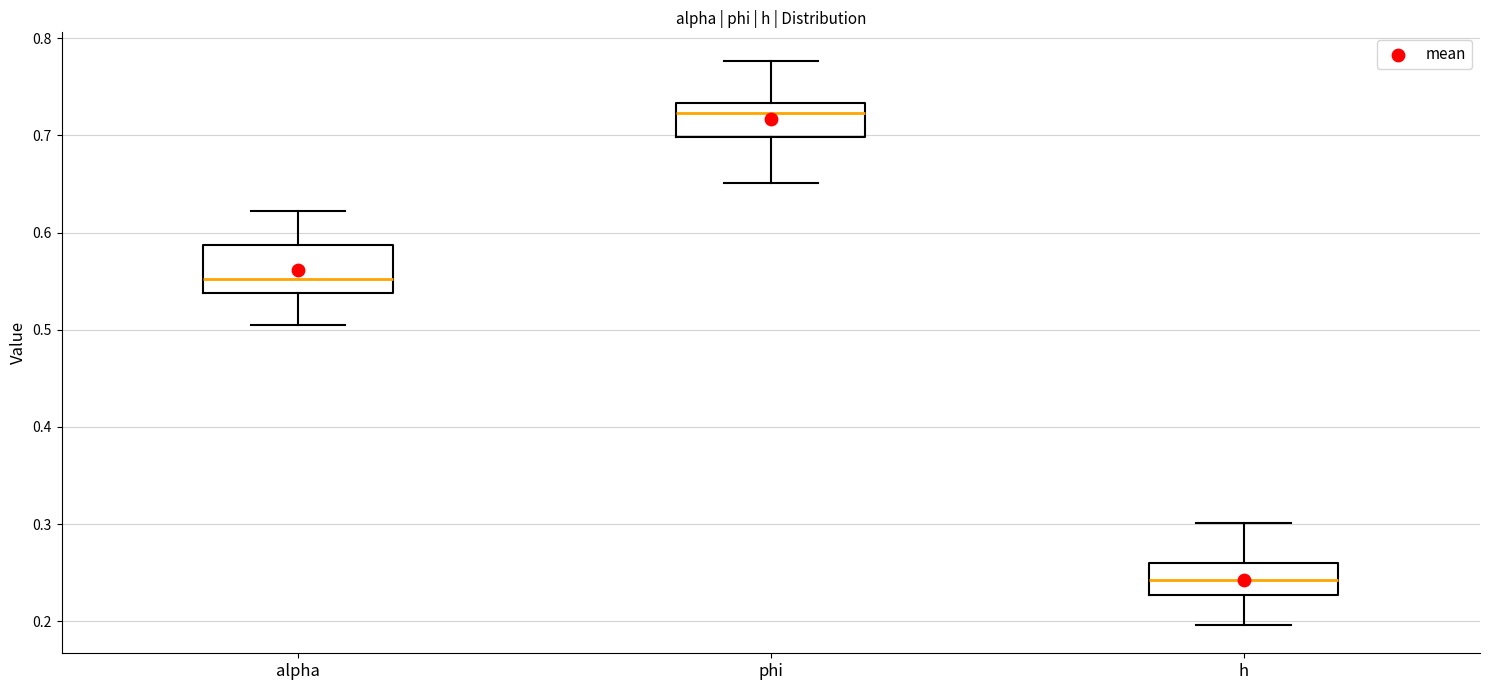

Comparing the boxes themselves (not the whiskers), which one is the tallest?

alpha